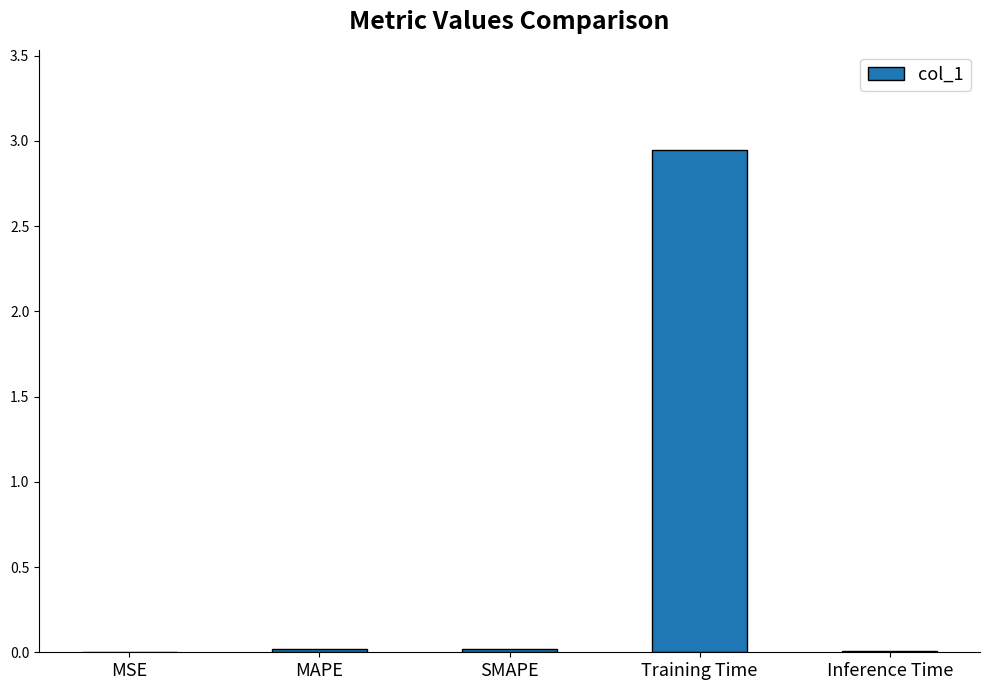

At which category does the chart reach its peak across all series?

Training Time